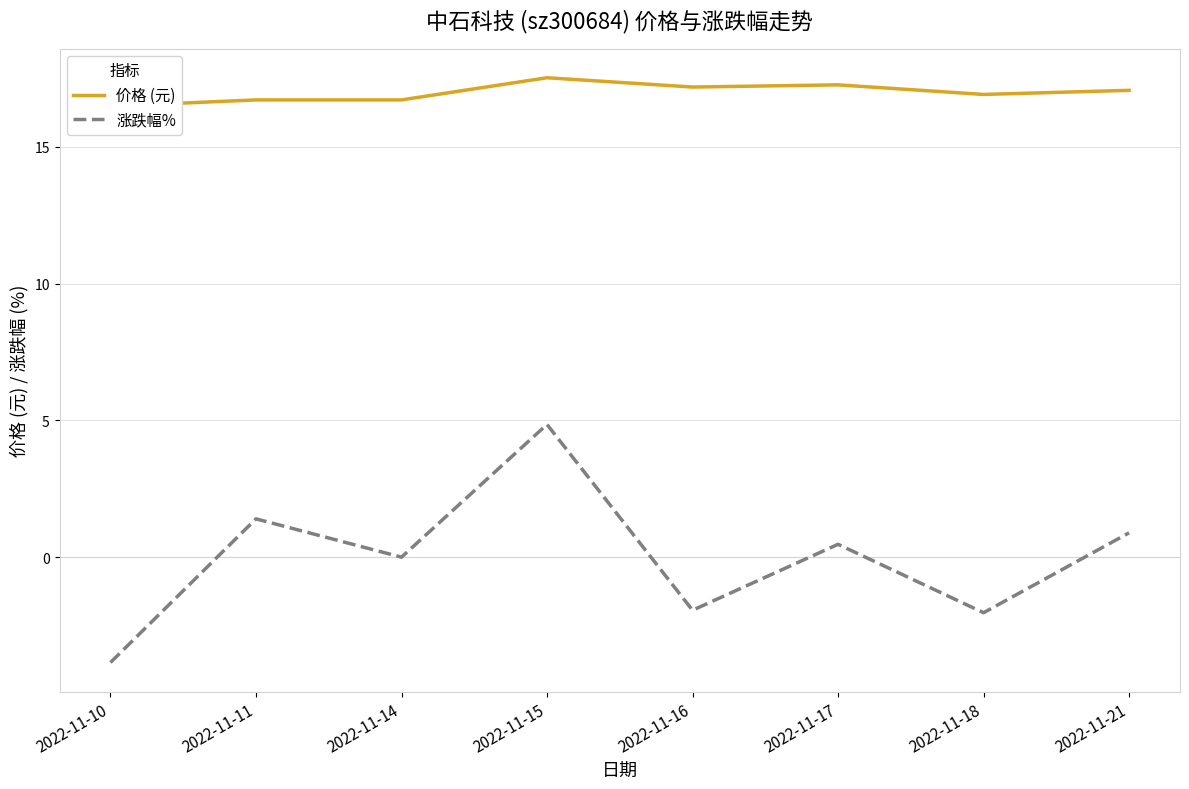

What is the difference between the 价格 (元) values at 2022-11-11 and 2022-11-17?

0.6